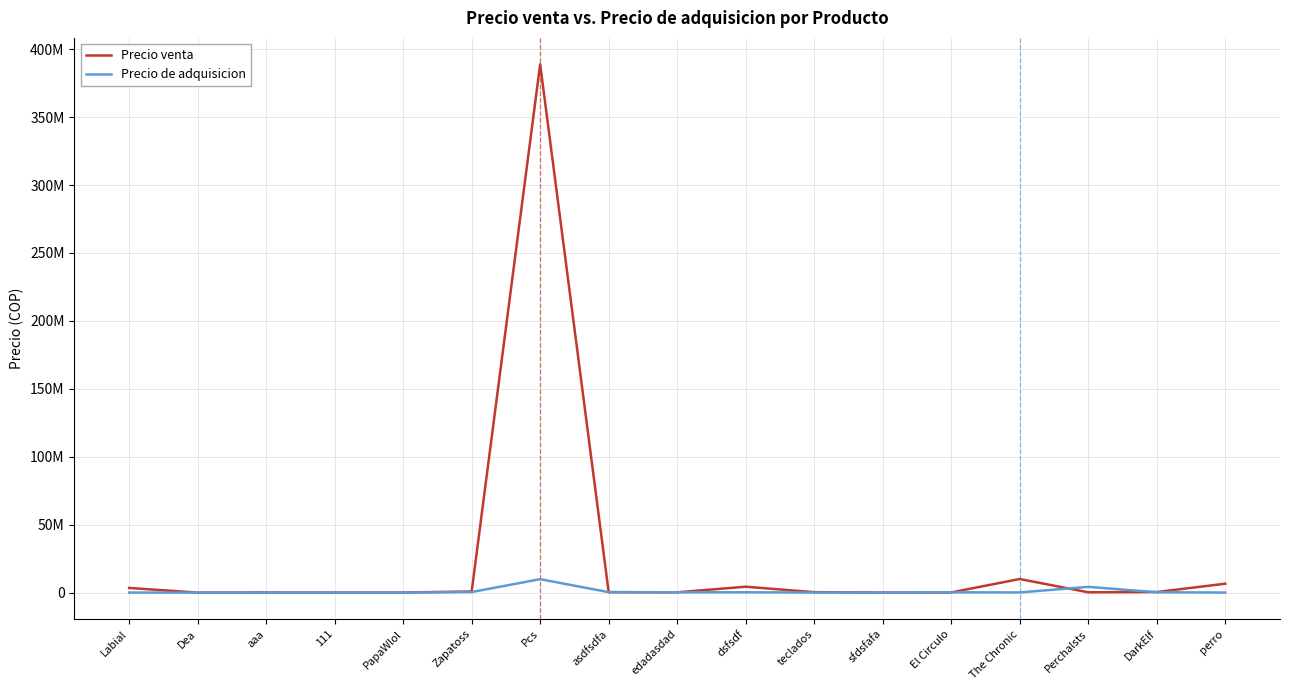

What are all the series names shown in the legend?

Precio venta, Precio de adquisicion